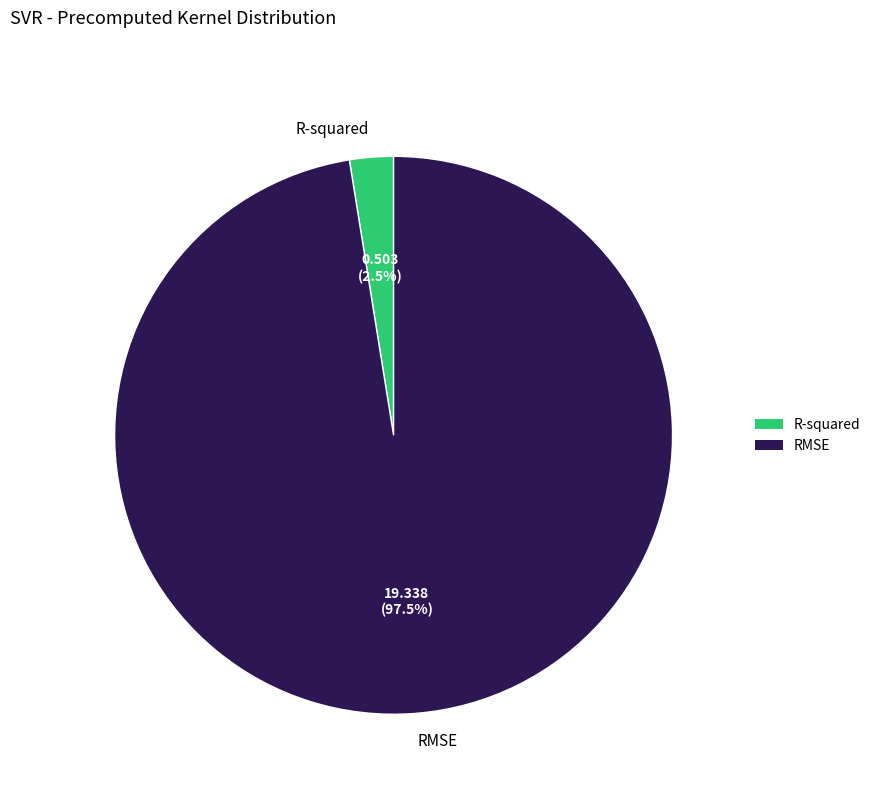

Rank the categories by value from lowest to highest.

R-squared, RMSE